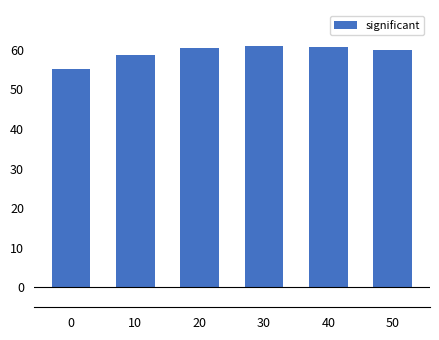

Between 10 and 50, which is larger?

50